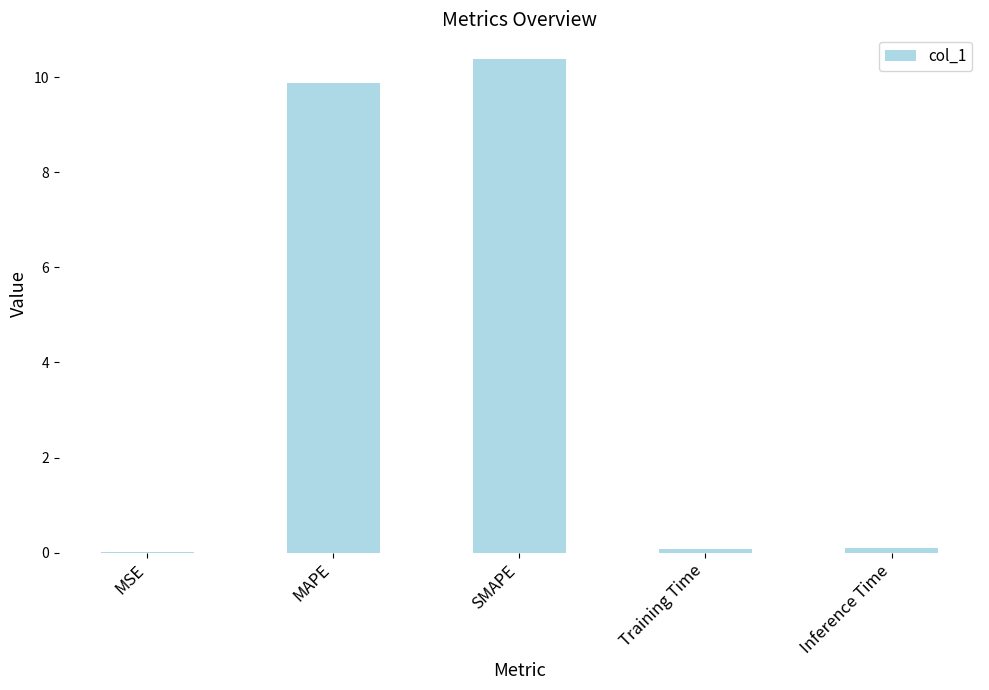

Between SMAPE and MSE, which is larger?

SMAPE